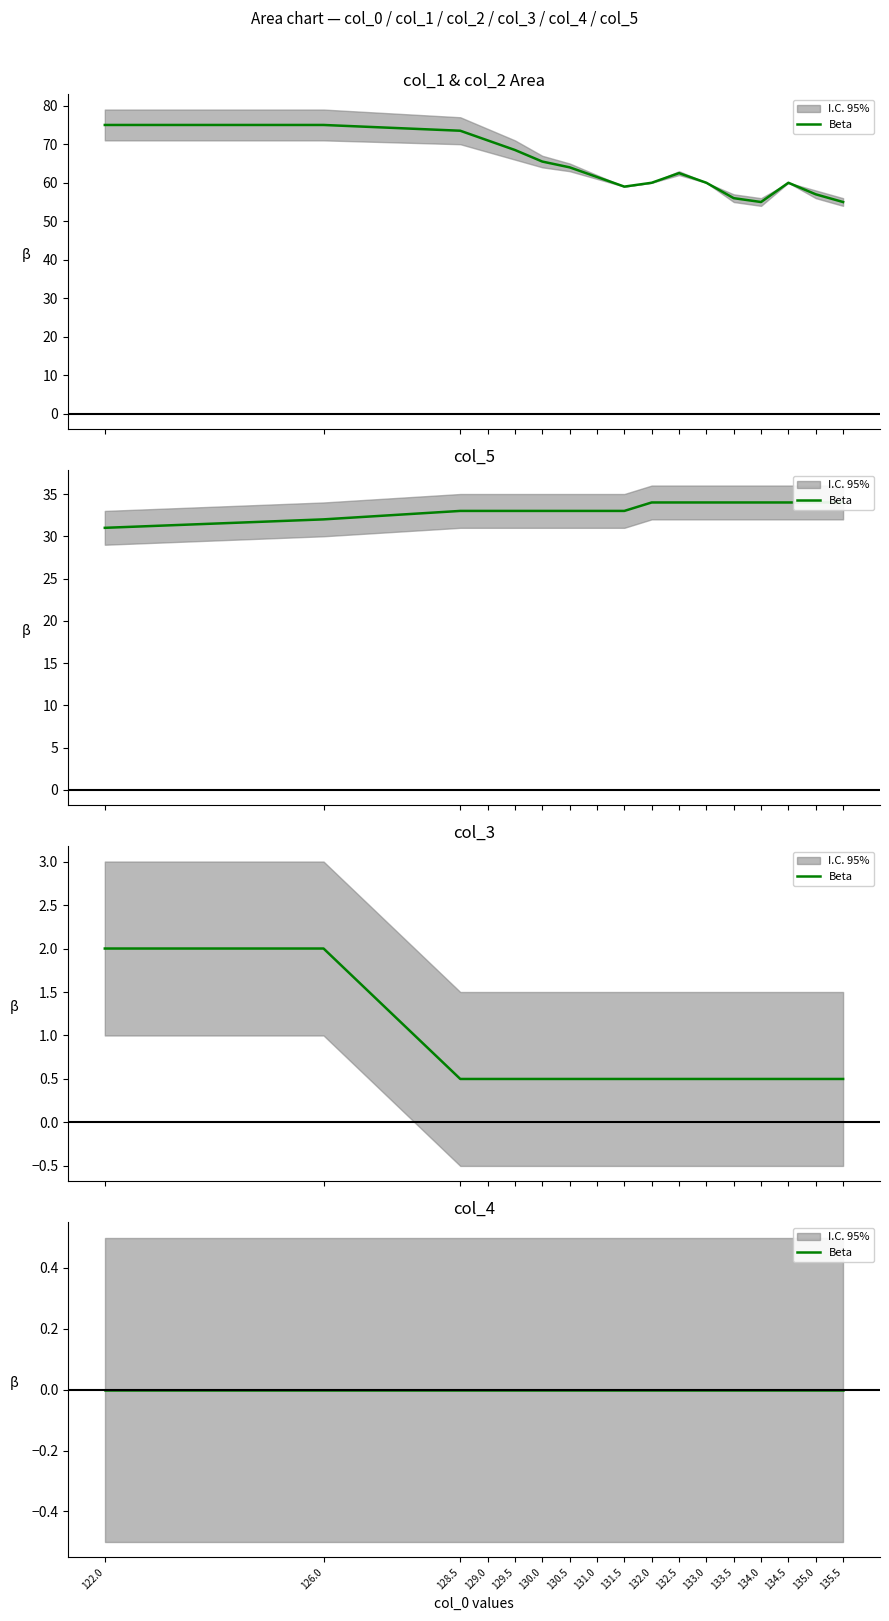

What is the difference between the maximum and minimum values in the col_3 series?

1.5